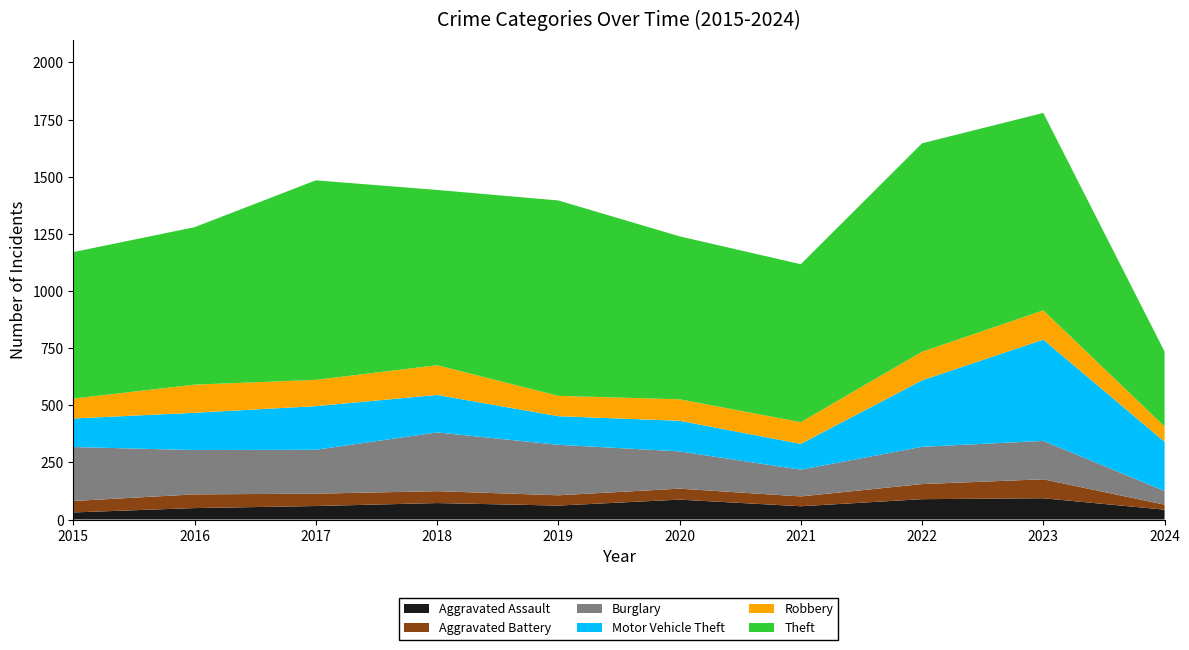

Reading left to right, extract all data points from this chart.

Aggravated Assault: 31	50	59	72	61	87	58	89	93	43
Aggravated Battery: 50	60	54	52	45	48	43	66	83	22
Burglary: 236	194	192	257	221	163	117	163	168	60
Motor Vehicle Theft: 125	163	191	164	125	134	113	291	443	215
Robbery: 87	123	115	130	89	94	95	125	128	67
Theft: 641	689	873	767	855	713	691	912	864	328